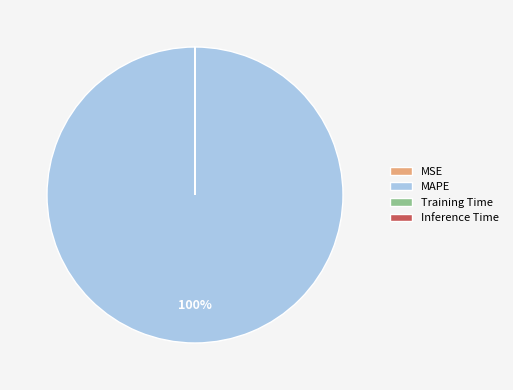

What is the largest slice in the pie chart?

MAPE